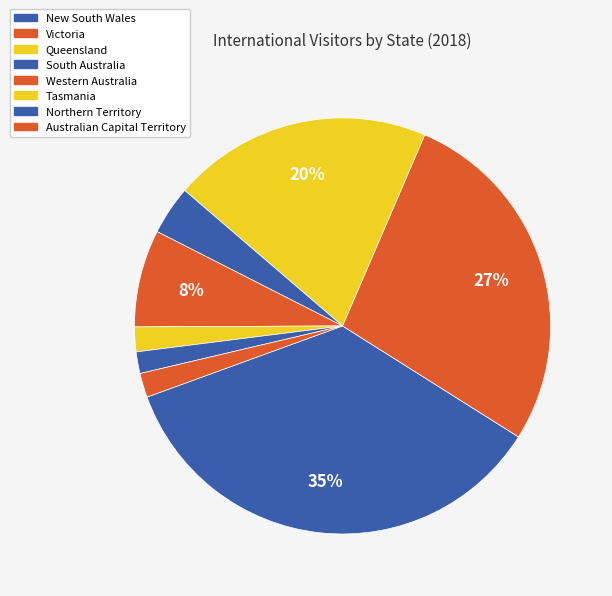

To the nearest percent, what is the difference between the Victoria and New South Wales slice percentages?

8%